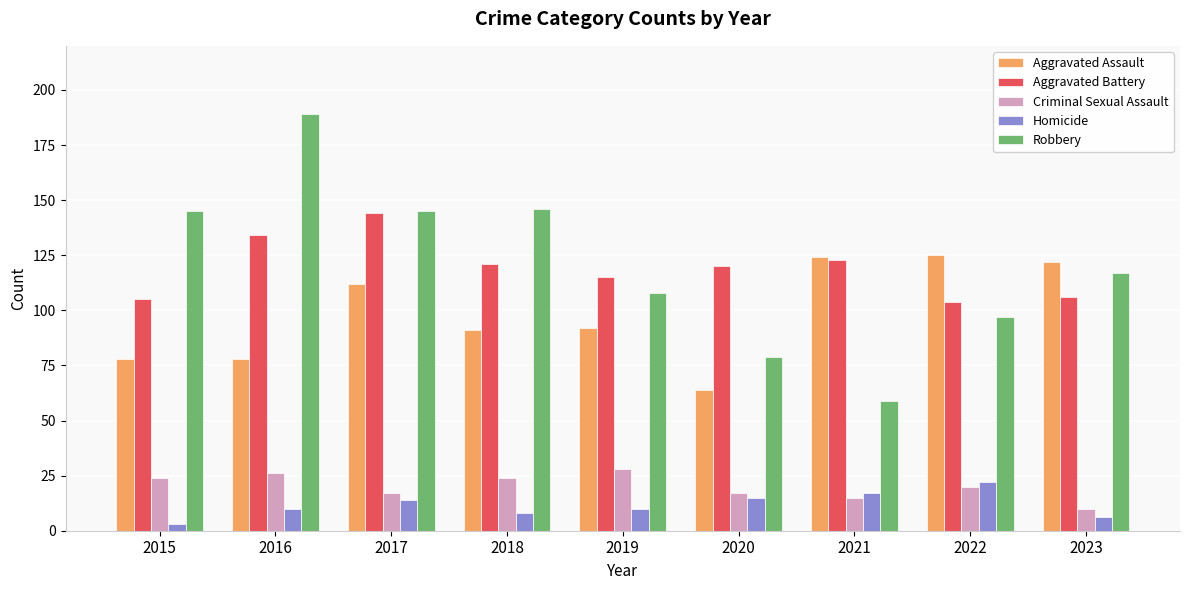

What is the total value across all series at 2017?

432